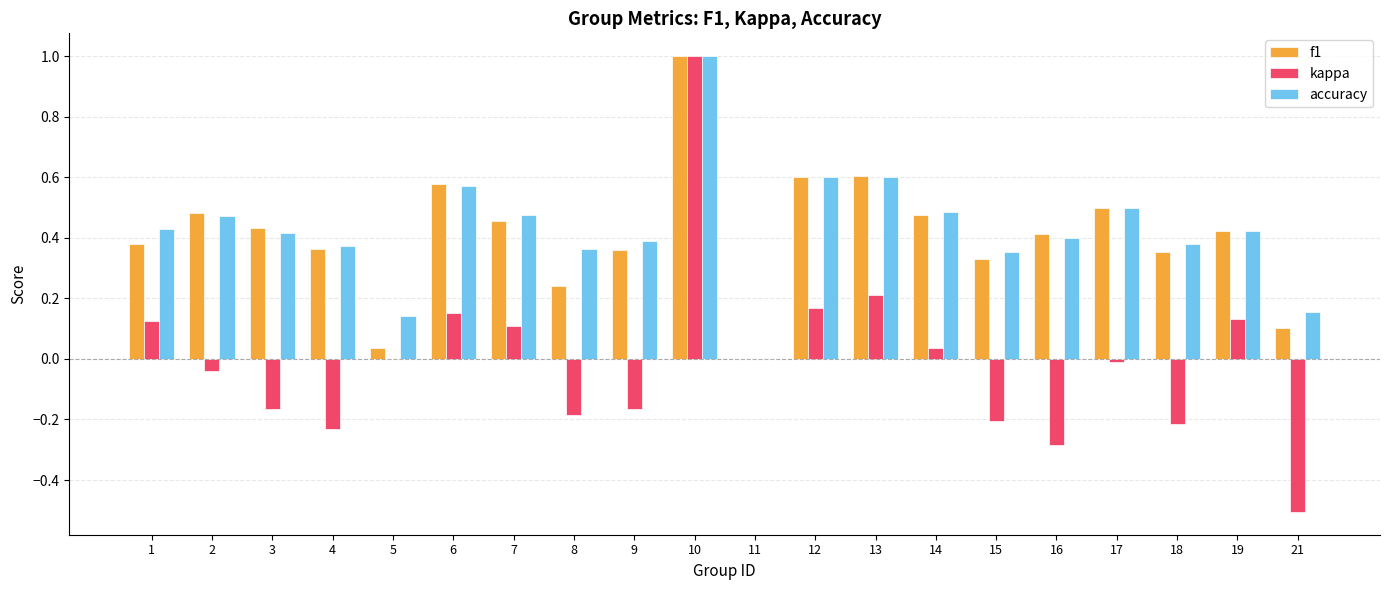

What is the sum of the accuracy values at 2 and 13?

1.1